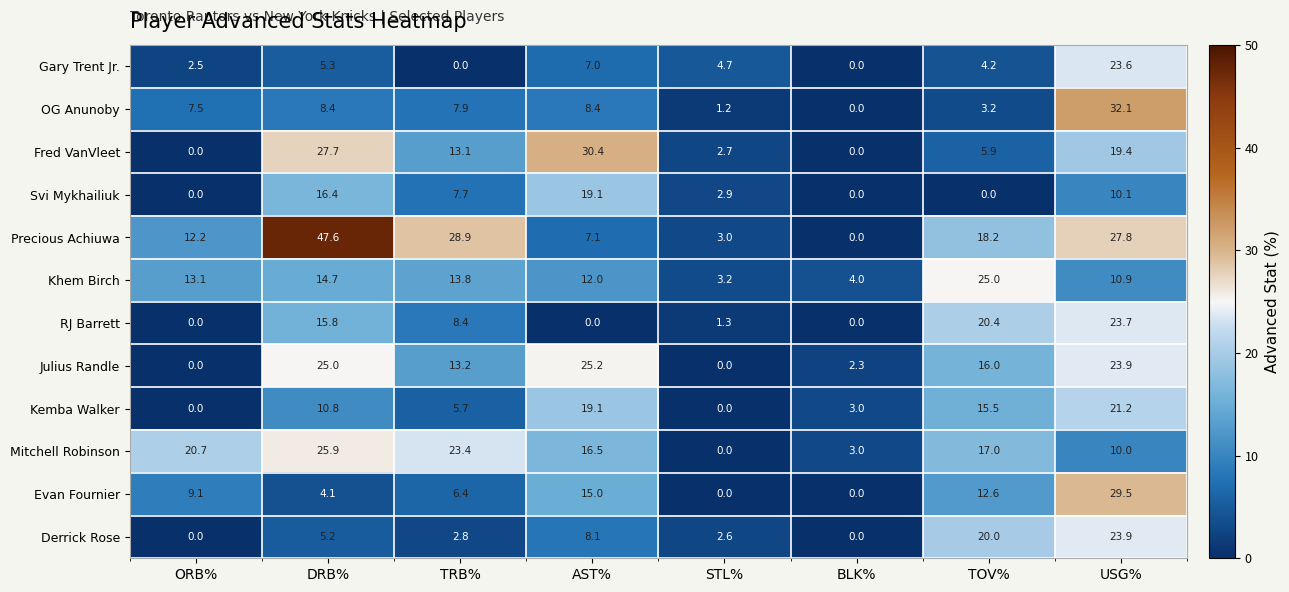

Where is Precious Achiuwa nearest to the value 23?

TOV%